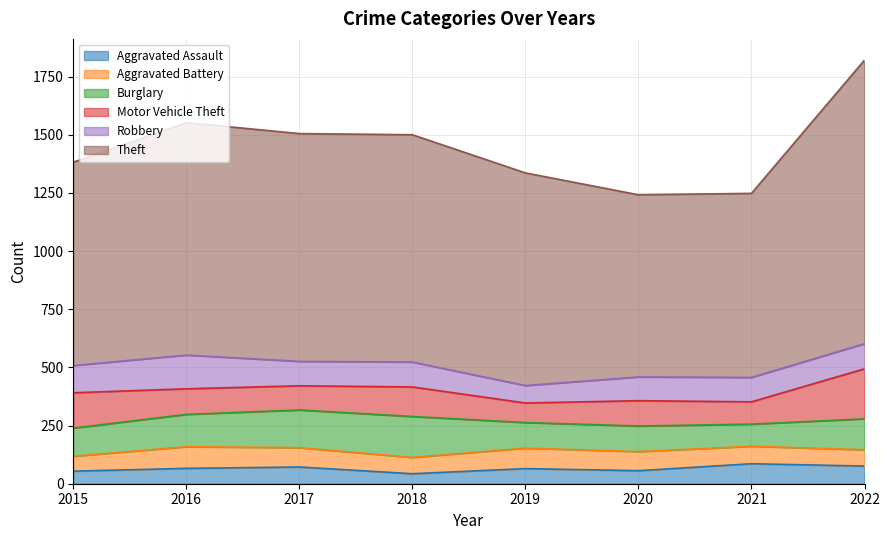

Which series changed the most between 2017 and 2022?

Theft